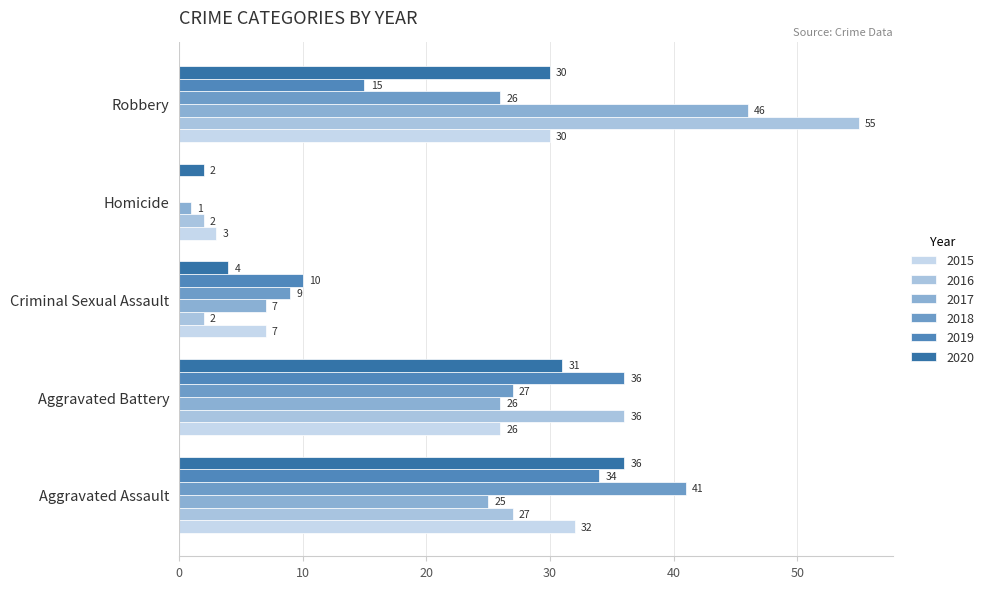

Reading left to right, what are all the values shown in this chart?

2015: 32	26	7	3	30
2016: 27	36	2	2	55
2017: 25	26	7	1	46
2018: 41	27	9	0	26
2019: 34	36	10	0	15
2020: 36	31	4	2	30